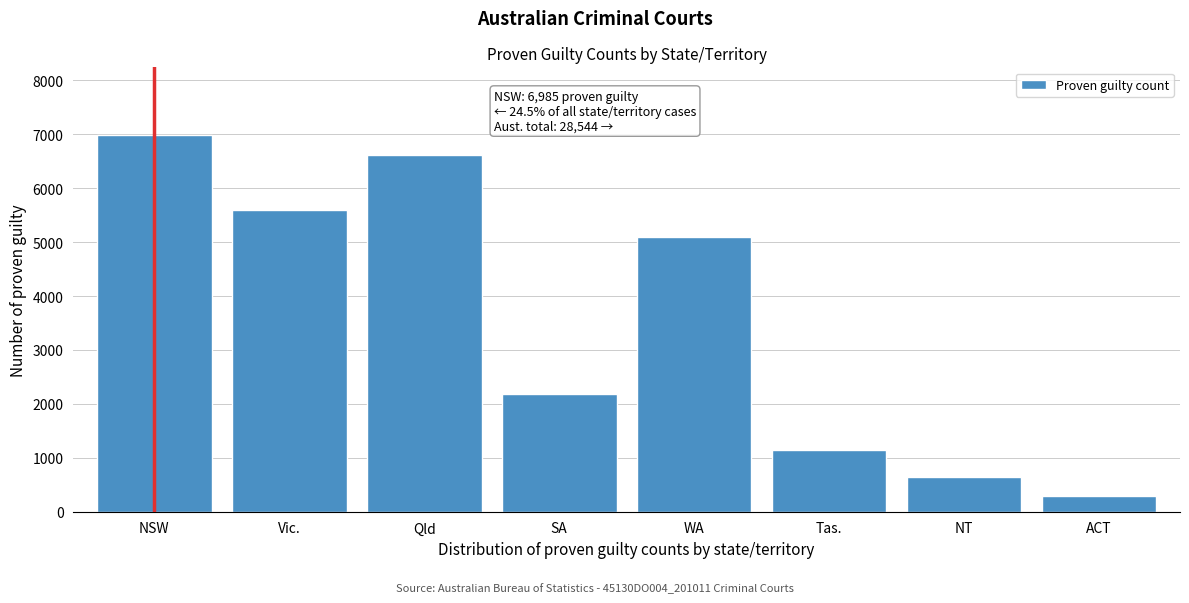

Reading right to left, transcribe all the data shown in this chart.

ACT=283	NT=637	Tas.=1150	WA=5090	SA=2191	Qld=6620	Vic.=5588	NSW=6985